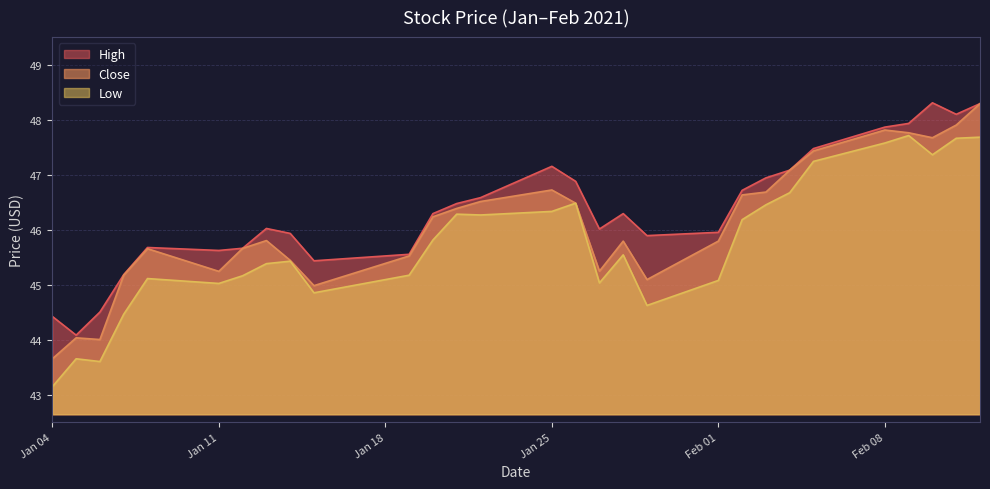

True or false: High has more than 0 interior local peaks.

True